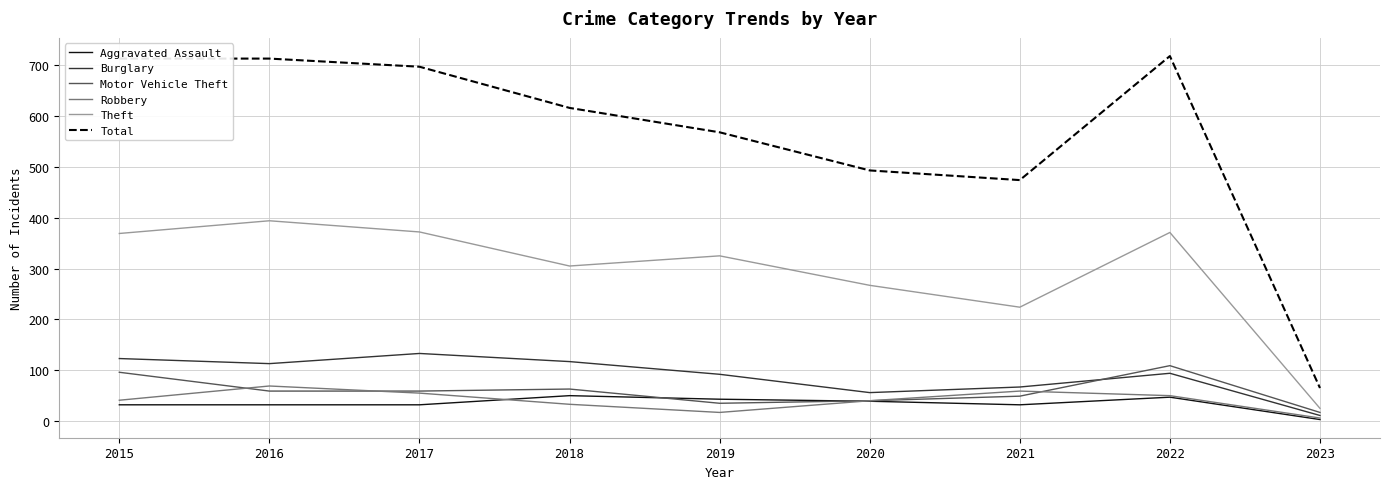

Which series has the largest total across all categories?

Total